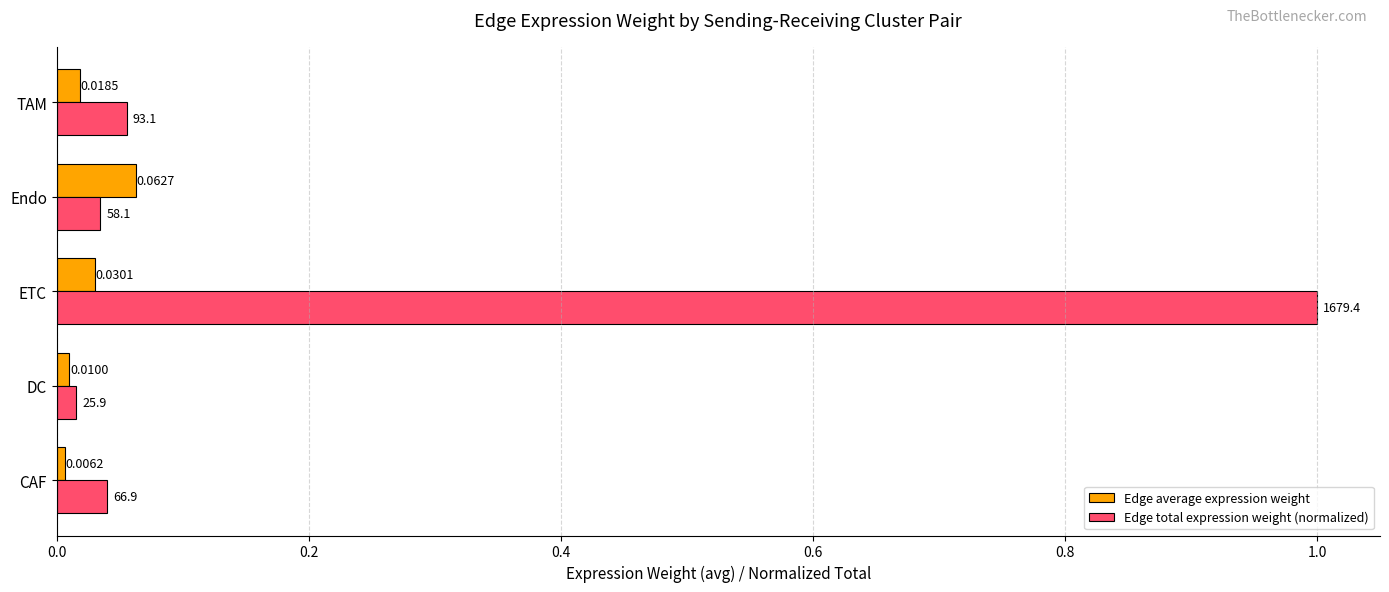

At how many categories does at least one series exceed 0?

5